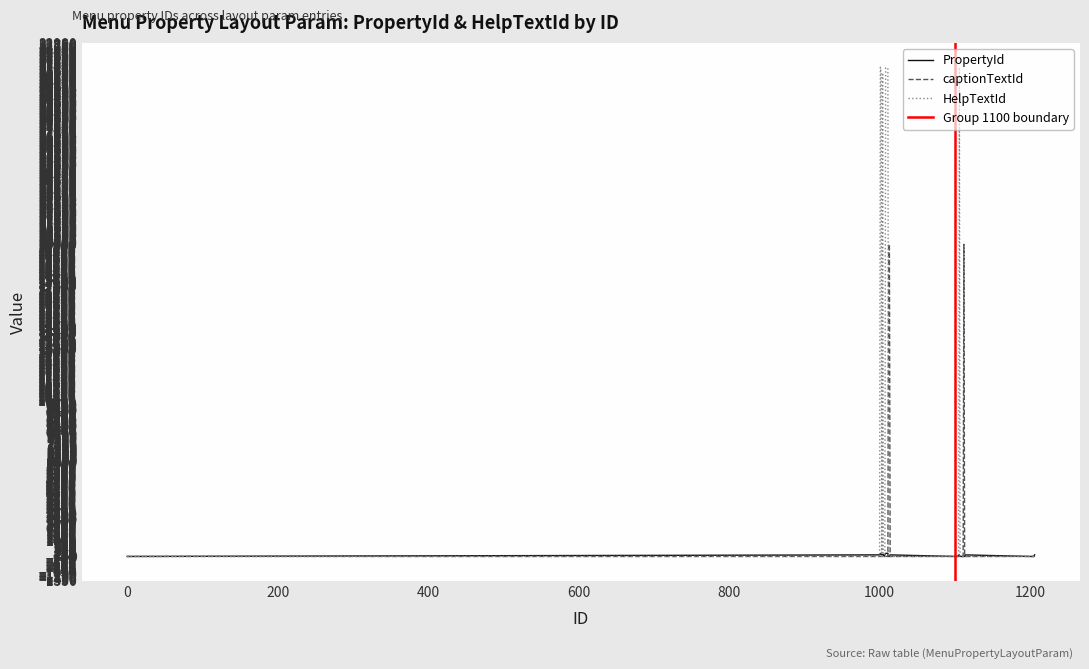

The chart shows a value of 100 at 1114. True or false?

True